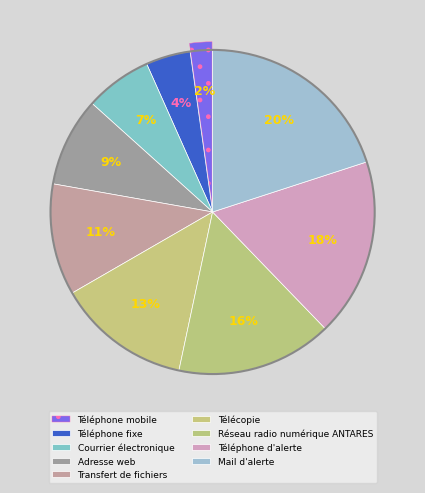

How many segments does this pie chart have?

9